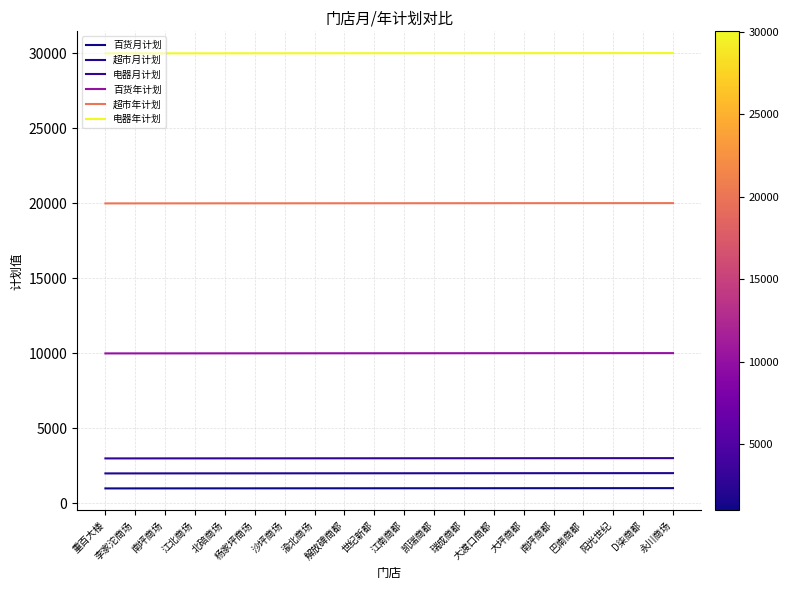

True or false: 超市年计划 and 电器月计划 cross at least once.

False